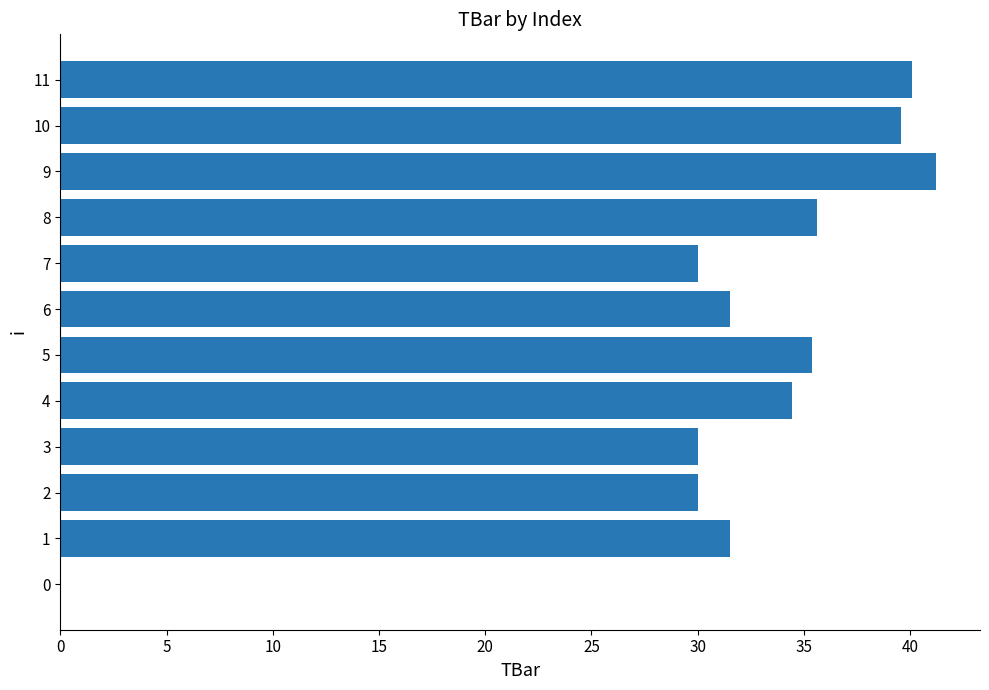

What is the sum of all values?

379.4